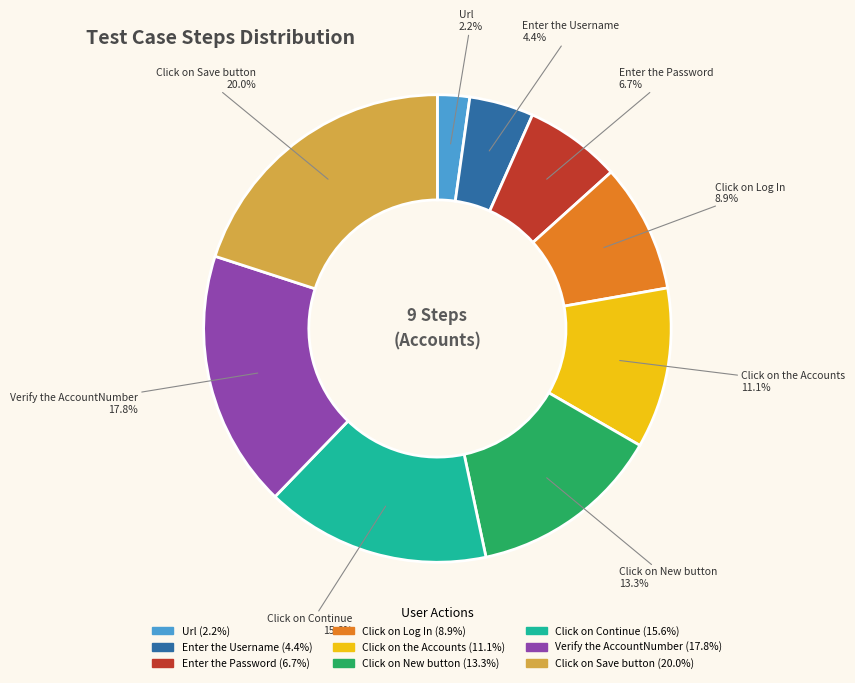

Which category has the biggest portion of the pie?

Click on Save button